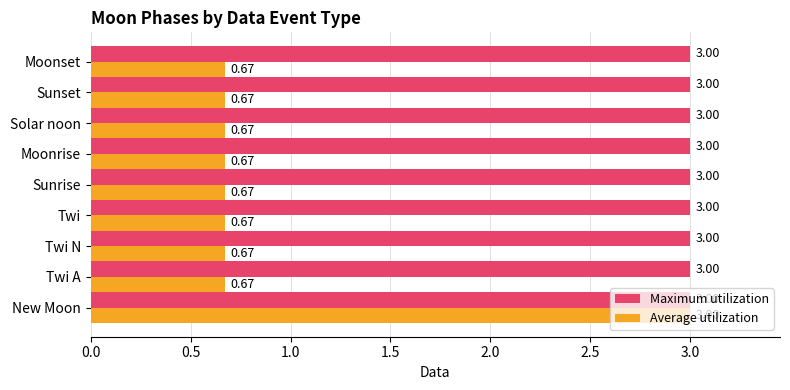

What is the minimum value for Maximum utilization?

3.0